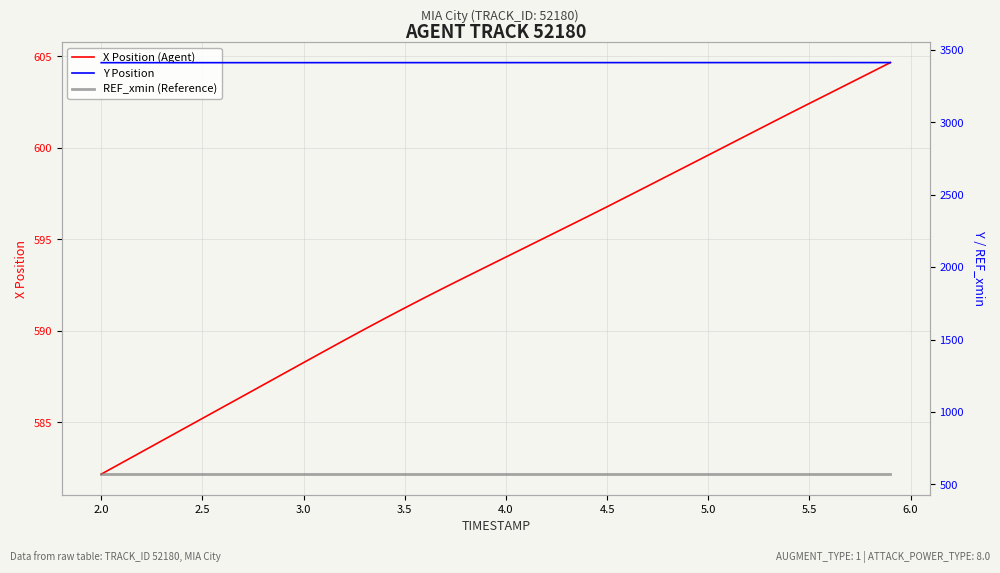

At how many categories does at least one series exceed 696?

40